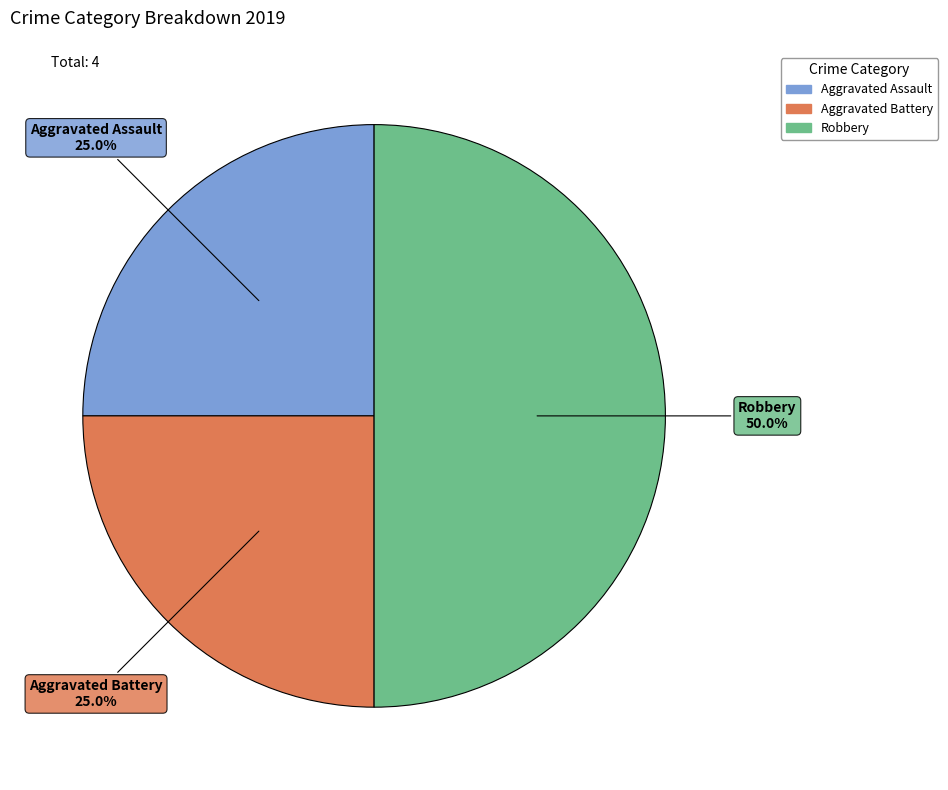

What is the ratio of the value at Robbery to the value at Aggravated Battery?

2.0